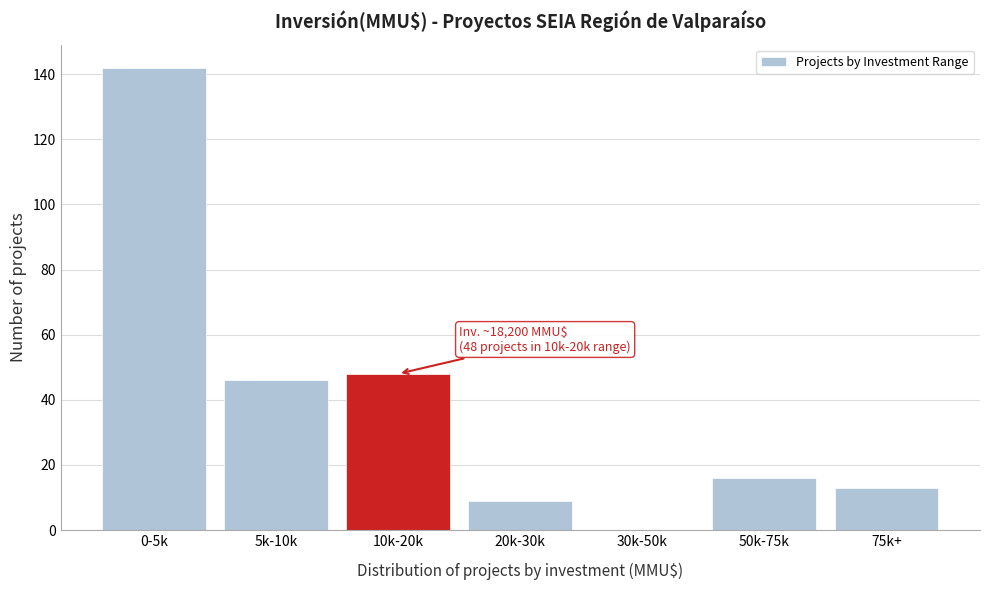

Reading left to right, list all the values displayed in this chart.

0-5k=142	5k-10k=46	10k-20k=48	20k-30k=9	30k-50k=0	50k-75k=16	75k+=13